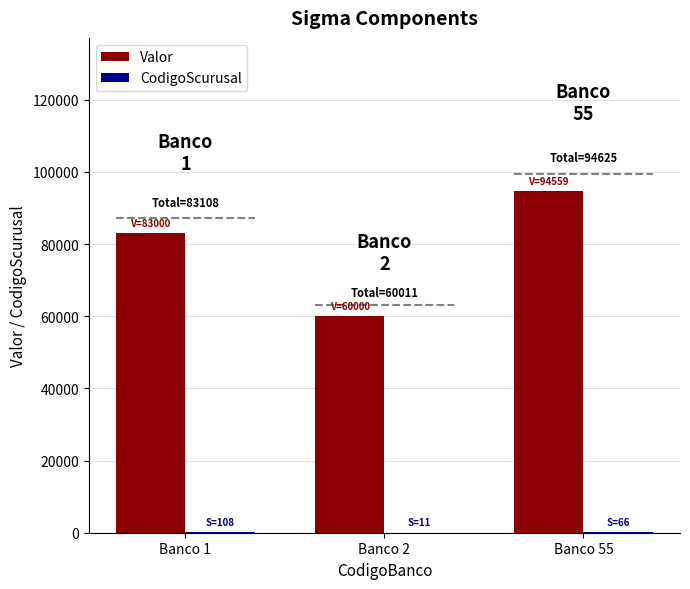

What is the greatest value displayed?

94559